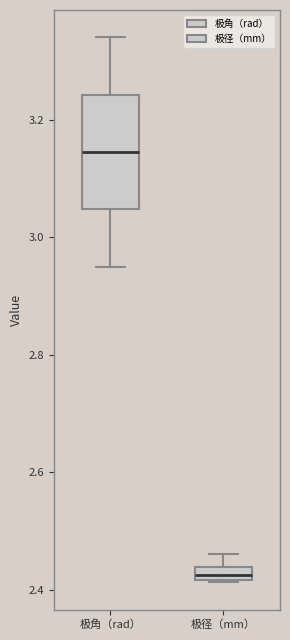

Comparing the boxes themselves (not the whiskers), which one is the tallest?

极角（rad）